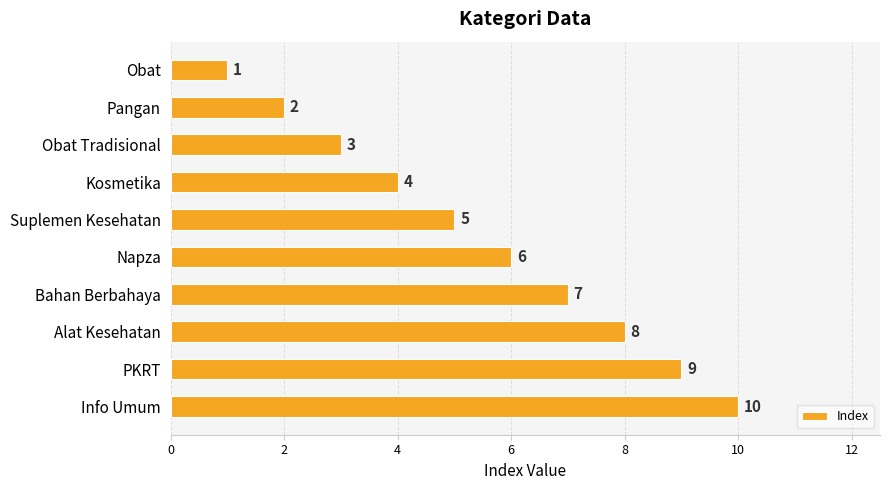

What is the difference between the second highest and minimum values?

8